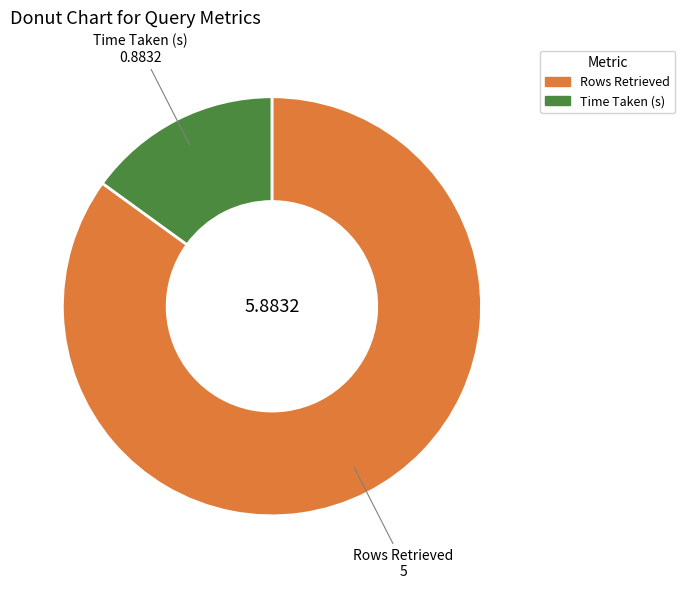

Between Rows Retrieved and Time Taken (s), which is larger?

Rows Retrieved